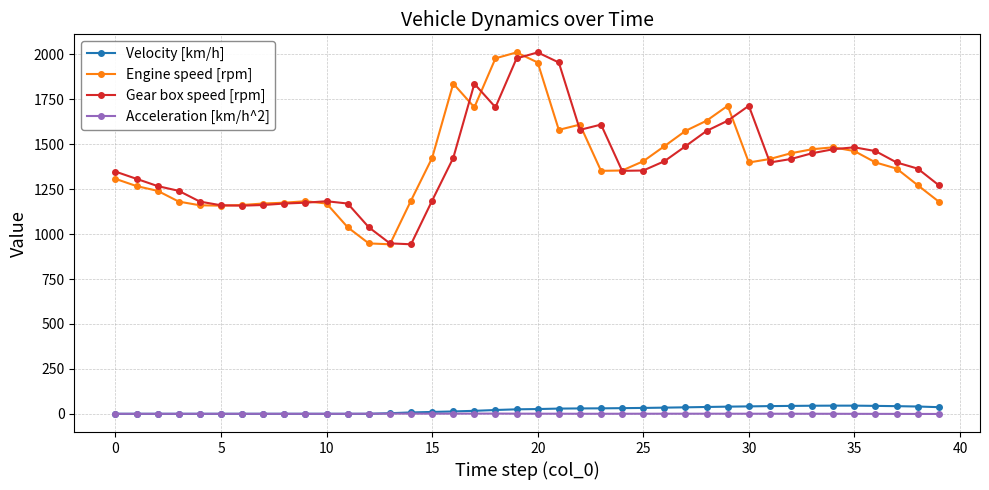

At how many categories does at least one series exceed 140?

40